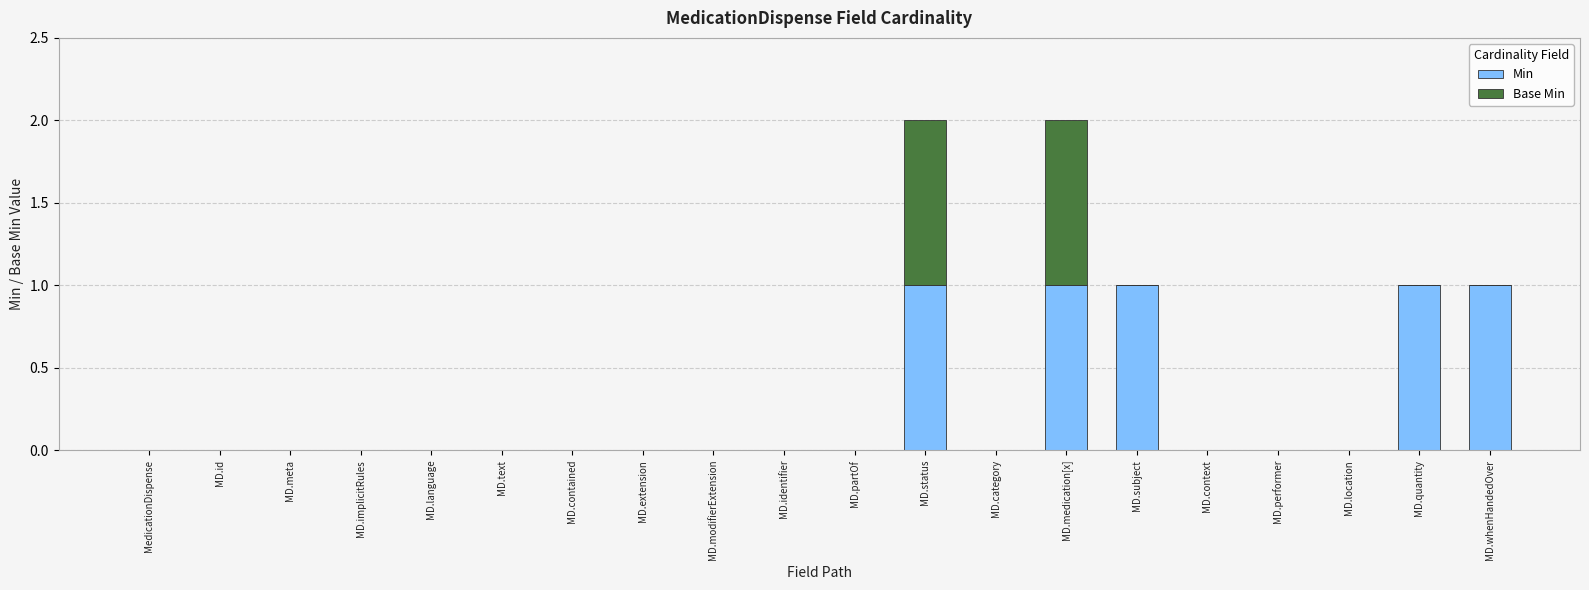

The Min series shows 0 at MD.partOf. True or false?

True